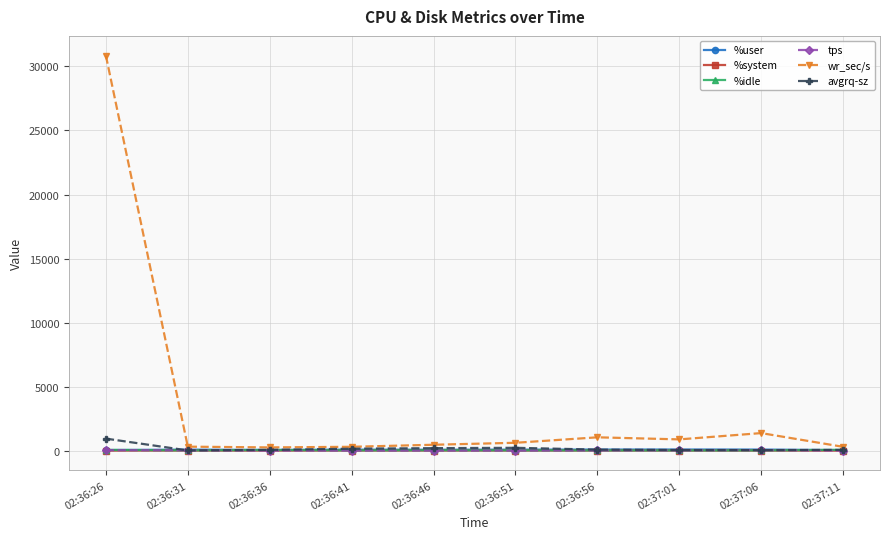

True or false: %system and %idle intersect in this chart.

False